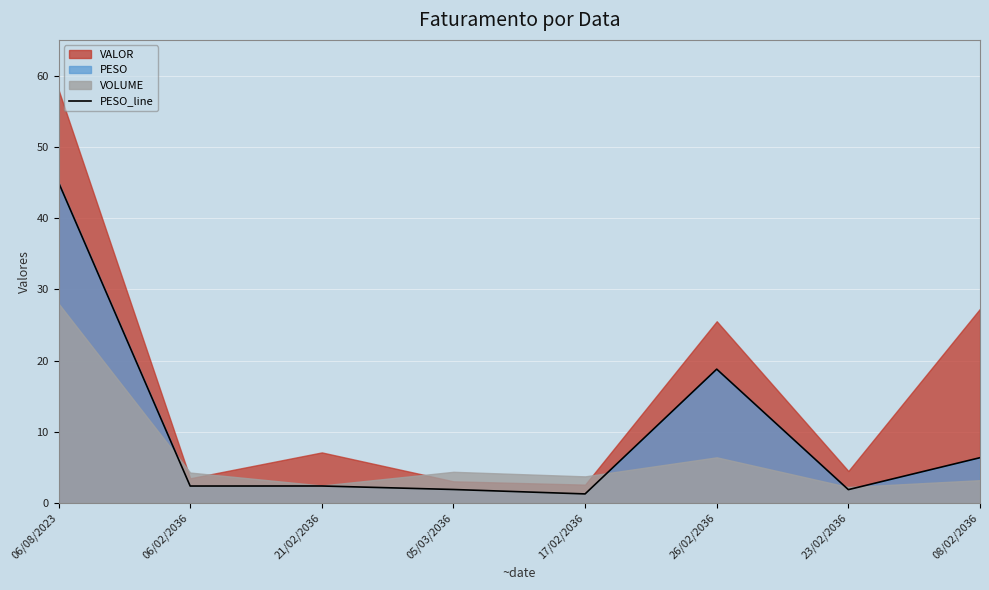

At which category does the data reach its first local valley?

06/02/2036